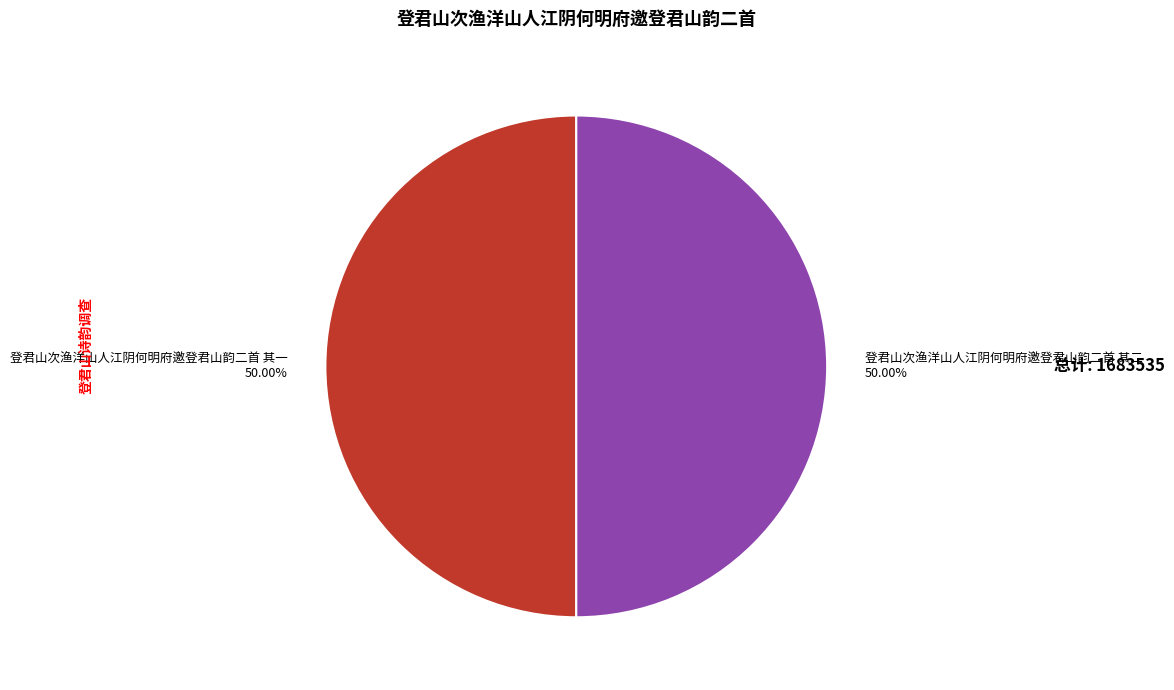

Combined, do 登君山次渔洋山人江阴何明府邀登君山韵二首 其二 and 登君山次渔洋山人江阴何明府邀登君山韵二首 其一 account for over 50%?

Yes